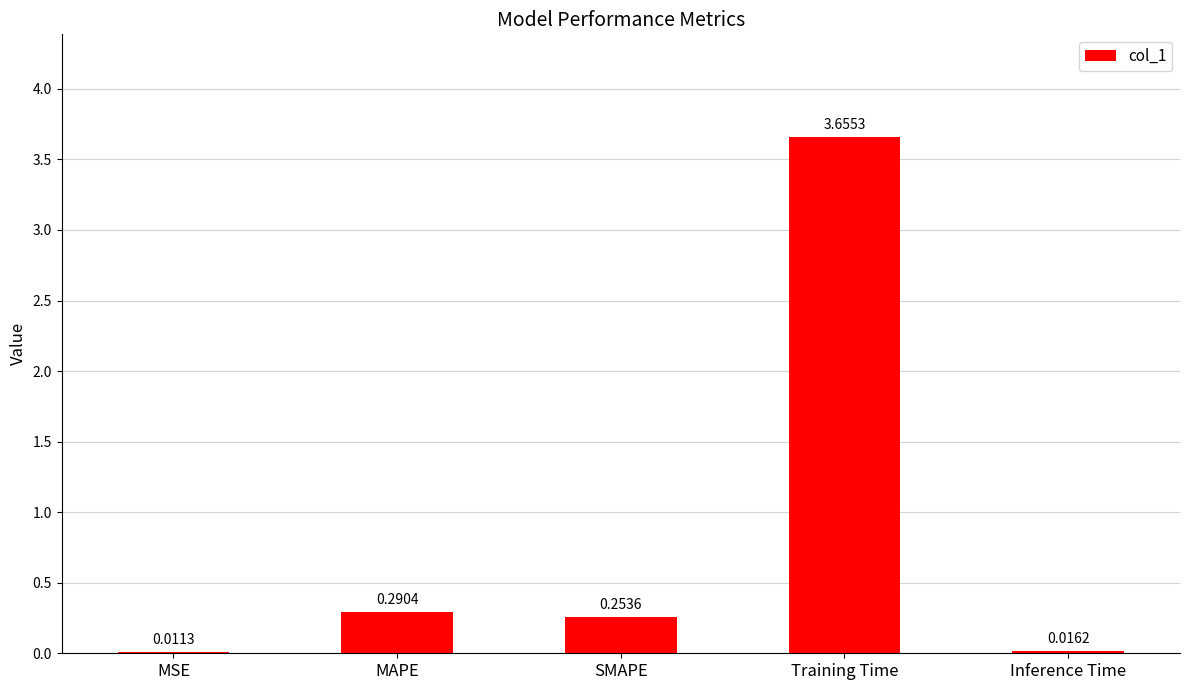

What is the difference between the values at Training Time and Inference Time?

3.6